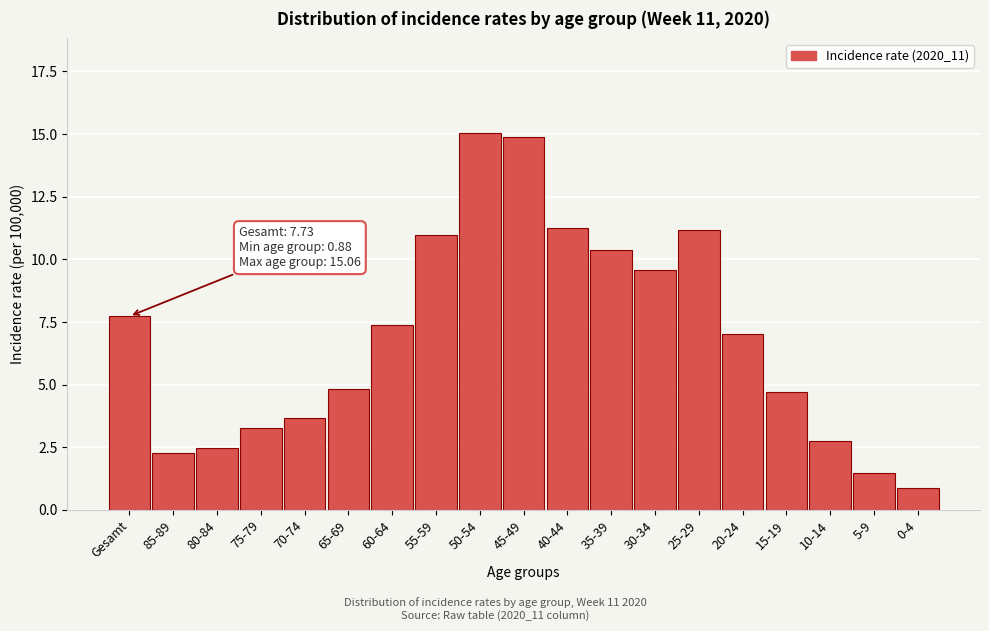

Reading left to right, transcribe all the data shown in this chart.

Gesamt=7.7	85-89=2.3	80-84=2.5	75-79=3.3	70-74=3.7	65-69=4.8	60-64=7.4	55-59=11.0	50-54=15.1	45-49=14.9	40-44=11.2	35-39=10.4	30-34=9.6	25-29=11.2	20-24=7.0	15-19=4.7	10-14=2.7	5-9=1.5	0-4=0.9